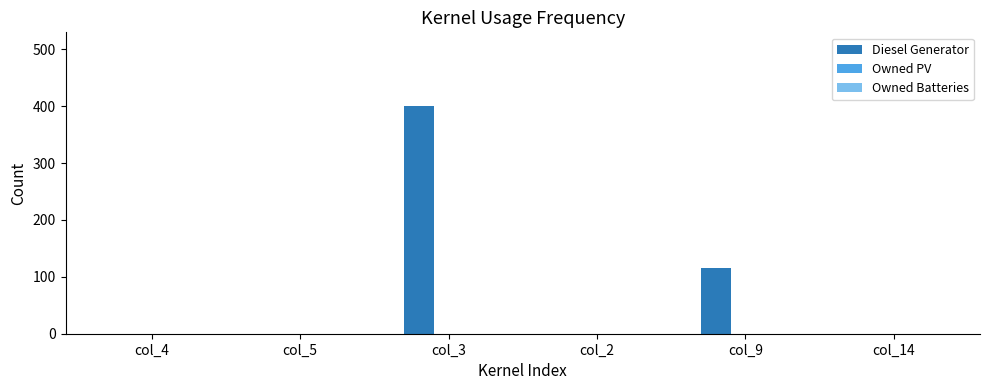

What is the sum of all values?

516